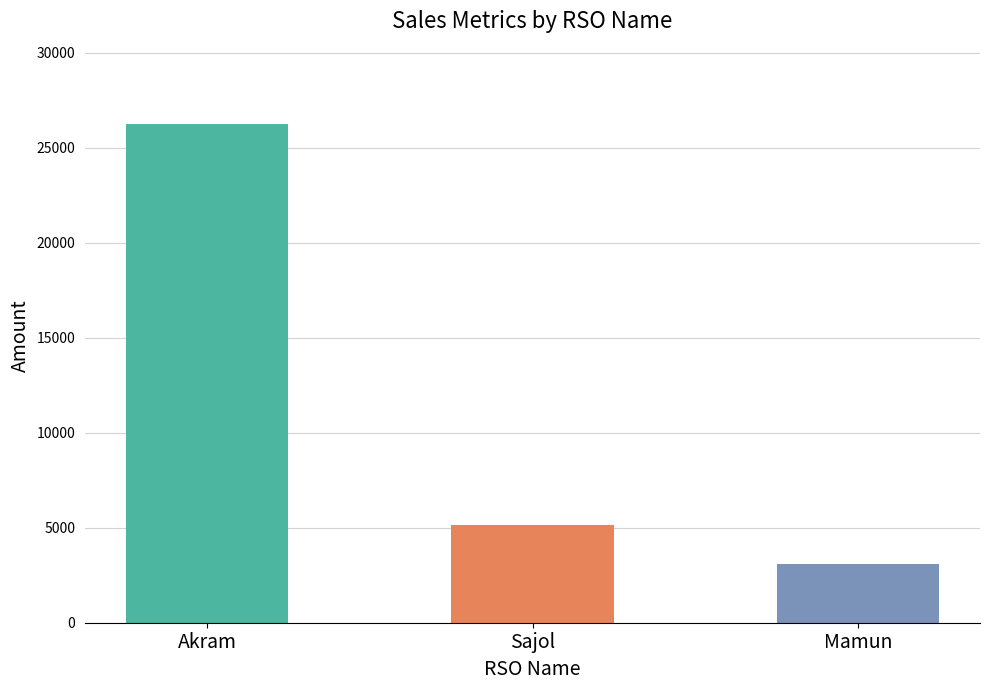

What value does the Act Value series have at Sajol?

4998.6